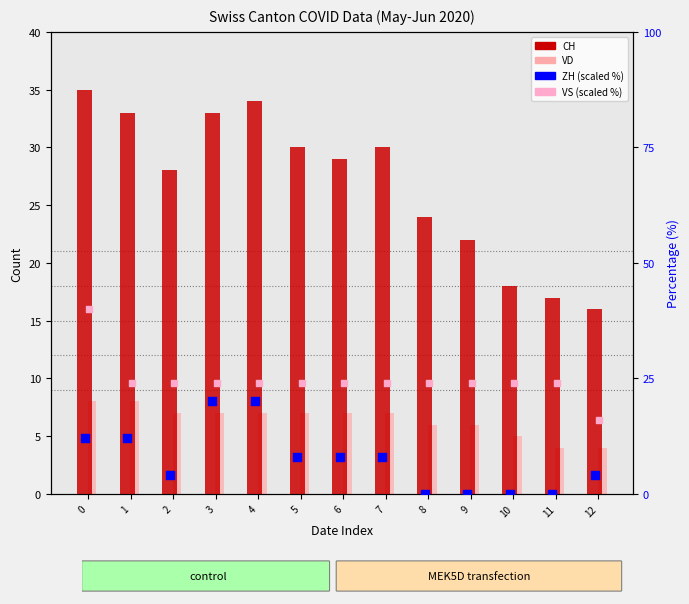

What are all the series names shown in the legend?

CH, VD, ZH (scaled %), VS (scaled %)